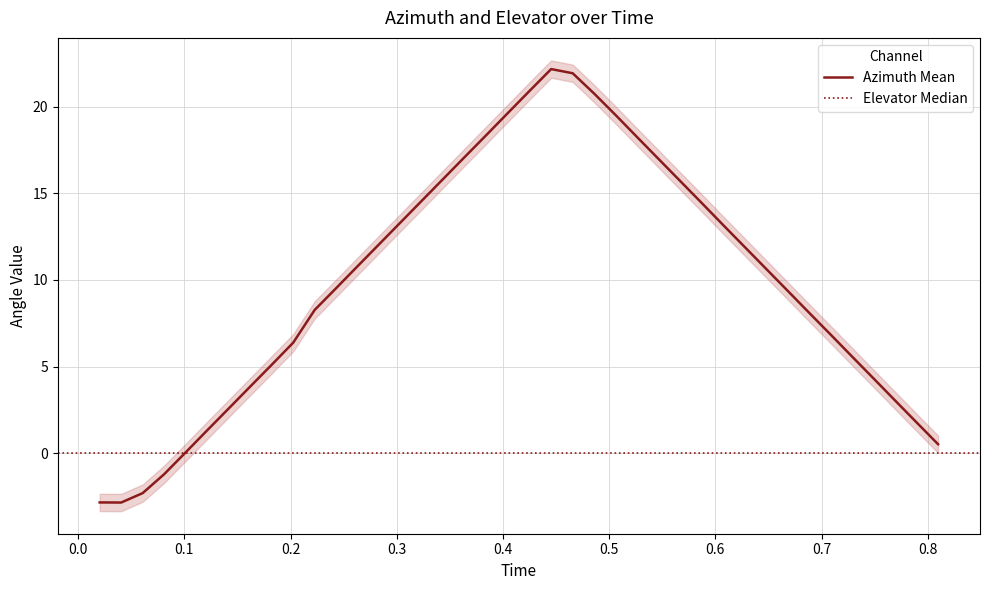

Reading right to left, extract all data points from this chart.

0.809773=0.5	0.789529=1.8	0.769286=3.0	0.749041=4.3	0.728798=5.6	0.708556=6.8	0.688312=8.1	0.668068=9.4	0.647824=10.6	0.62758=11.9	0.607338=13.2	0.587094=14.5	0.566851=15.7	0.546605=17.0	0.526359=18.3	0.506157=19.5	0.485913=20.8	0.465668=21.9	0.445426=22.2	0.425172=20.9	0.404928=19.7	0.384684=18.4	0.364439=17.1	0.344194=15.9	0.323949=14.6	0.303703=13.3	0.283459=12.1	0.263214=10.8	0.242972=9.5	0.222728=8.3	0.202511=6.4	0.182264=5.1	0.161996=3.8	0.141751=2.6	0.121507=1.3	0.101263=0.0	0.0810188=-1.2	0.0607742=-2.3	0.0405289=-2.9	0.020289=-2.9